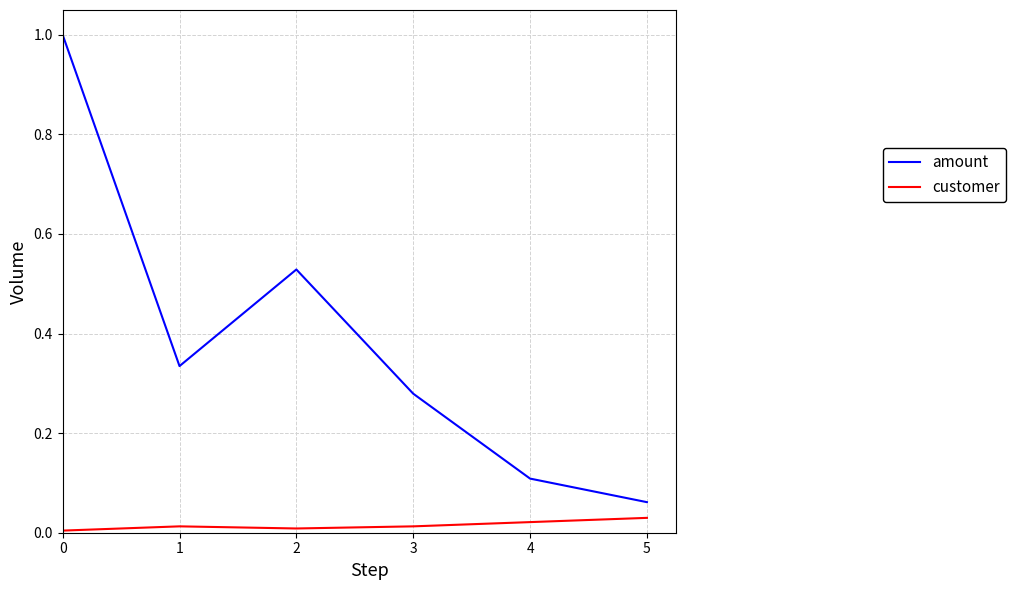

Which series has the widest spread of values?

amount